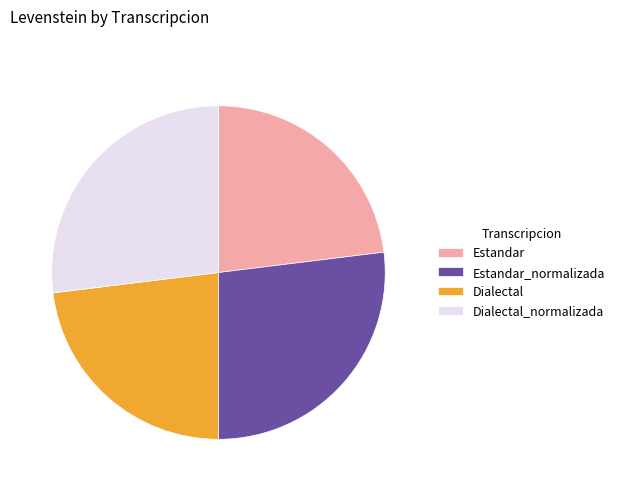

How many segments does this pie chart have?

4